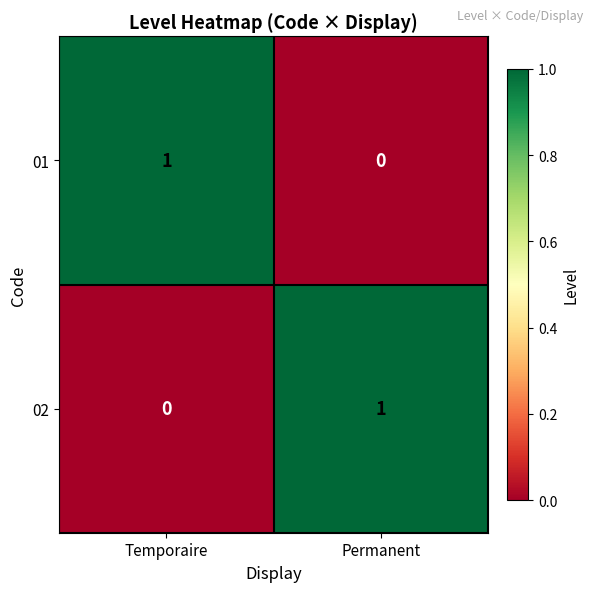

Is the value of 02 at Temporaire greater than the value of 01 at Temporaire?

No